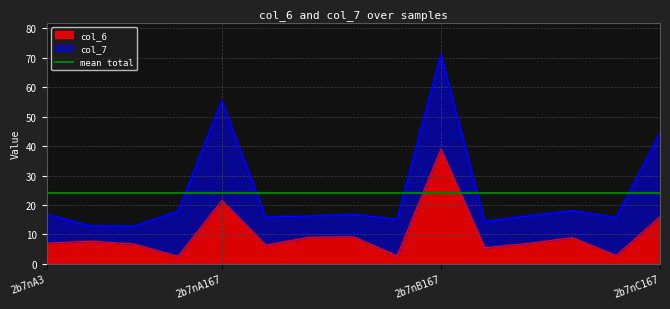

Rank the categories by value from highest to lowest.

2b7nB167, 2b7nA167, 2b7nC167, 2b7nB213, 2b7nB93, 2b7nC213, 2b7nA93, 2b7nA3, 2b7nC93, 2b7nA213, 2b7nB3, 2b7nC3, 2b7nC45, 2b7nB45, 2b7nA45